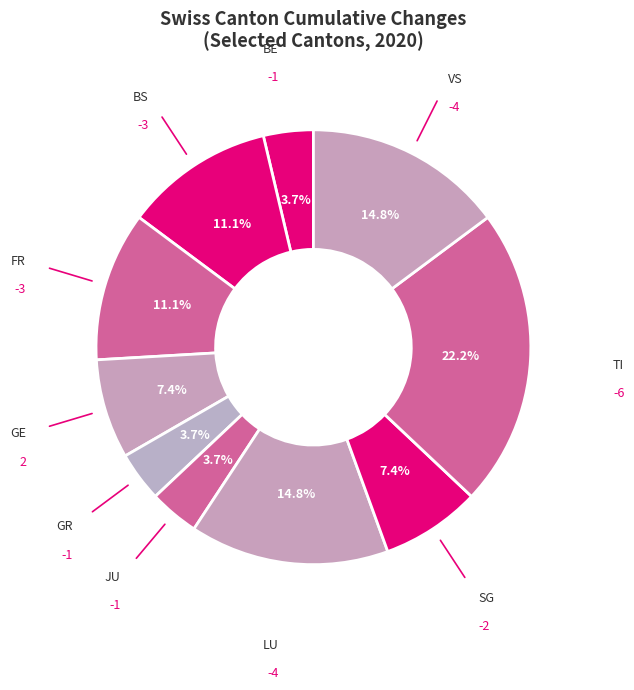

Is the sum of BE and TI greater than half?

No